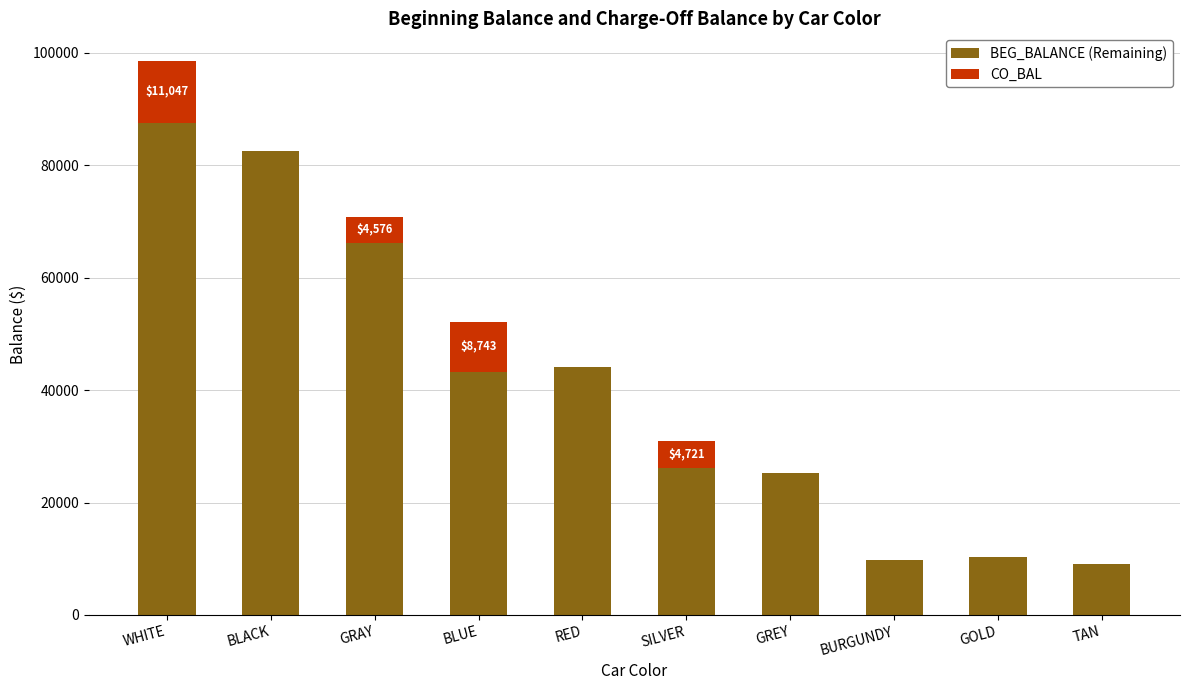

What is the sum of the BEG_BALANCE (Remaining) values at SILVER and BURGUNDY?

35900.7